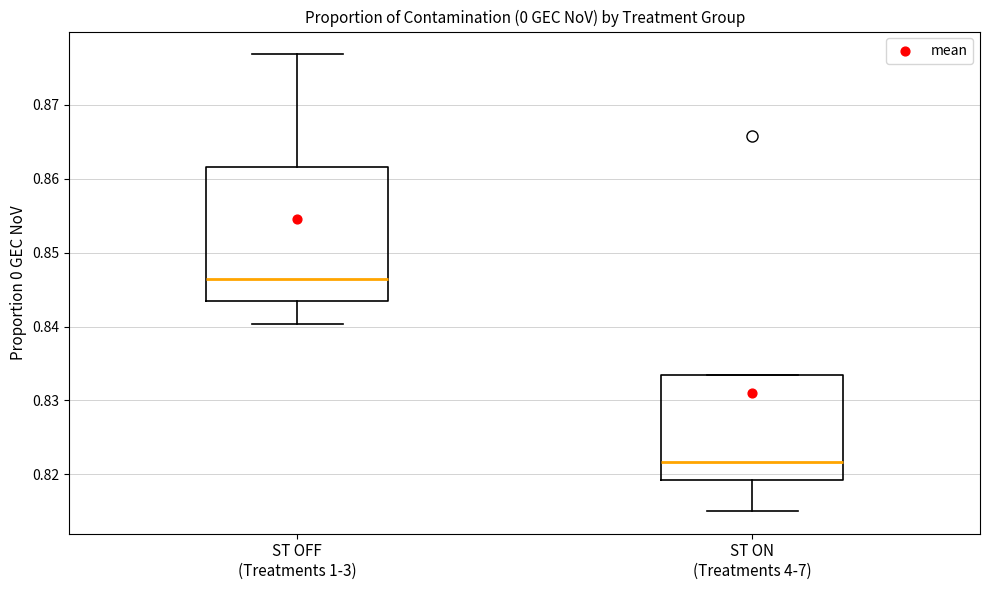

Reading left to right, read every box against the y-axis: the position of its median line, the range the box covers, and the ends of its whiskers. The values are not printed on the chart, so give them approximately, as read against the axis.

ST OFF (Treatments 1-3): median 0.846, box 0.843 to 0.862, whiskers 0.840 to 0.877
ST ON (Treatments 4-7): median 0.822, box 0.819 to 0.833, whiskers 0.815 to 0.833